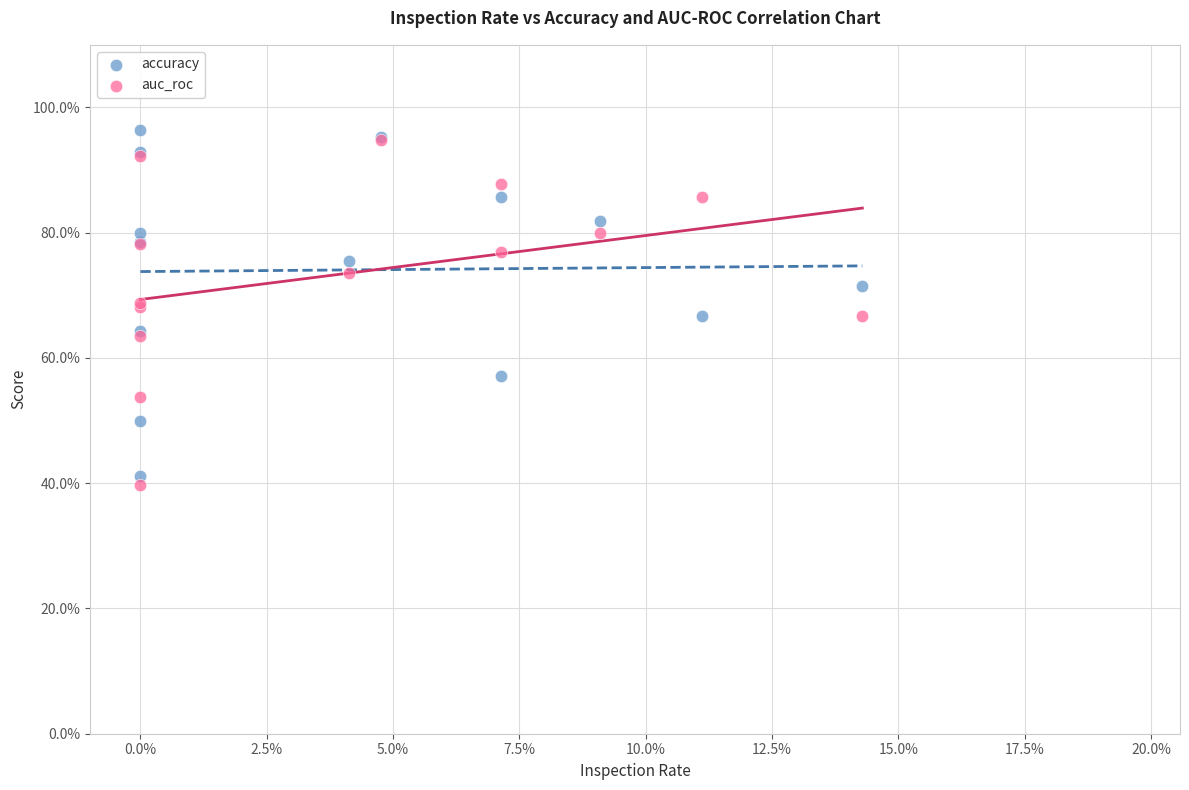

What are all the series names shown in the legend?

accuracy, auc_roc